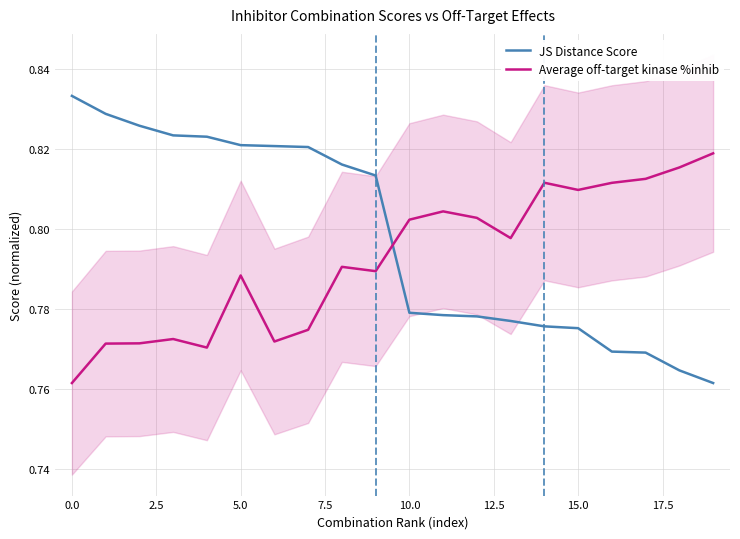

After their last crossing, which series has the higher values: Average off-target kinase %inhib or JS Distance Score?

Average off-target kinase %inhib